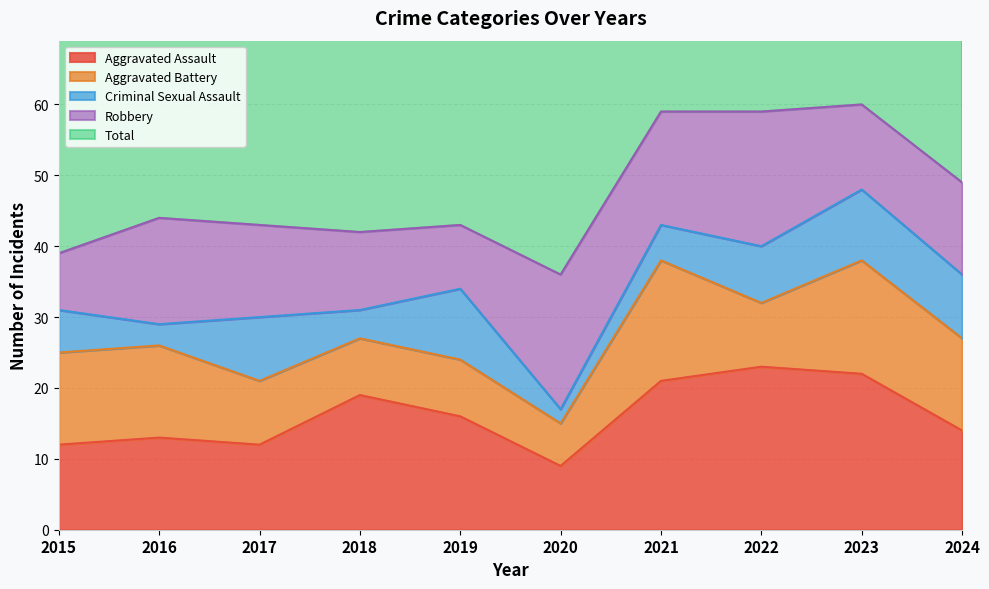

What are all the series names shown in the legend?

Aggravated Assault, Aggravated Battery, Criminal Sexual Assault, Robbery, Total